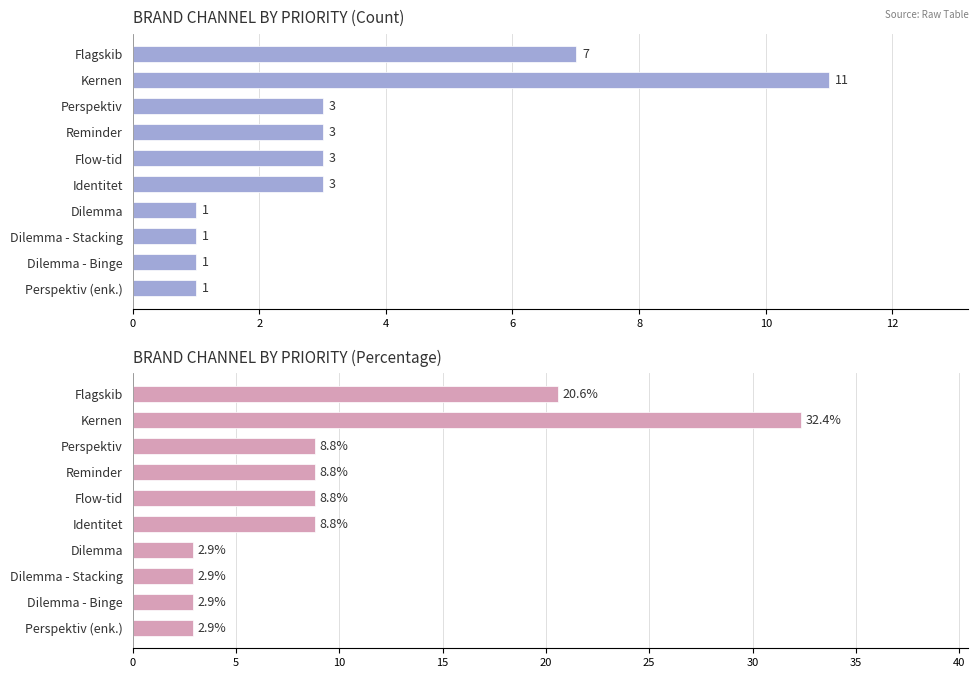

At how many categories does at least one series exceed 22?

1